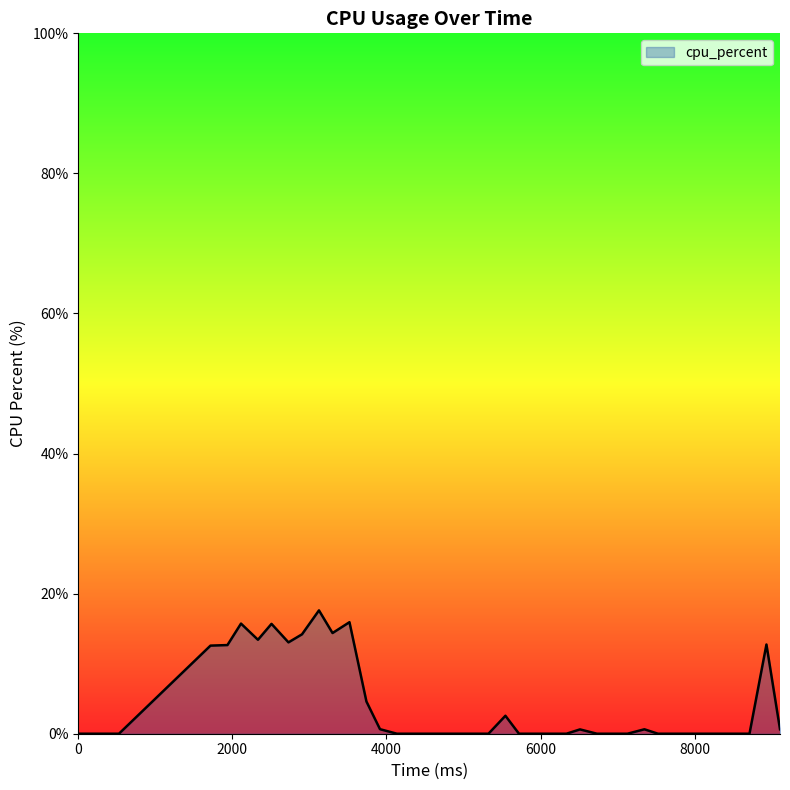

How many lines are shown in the chart?

1